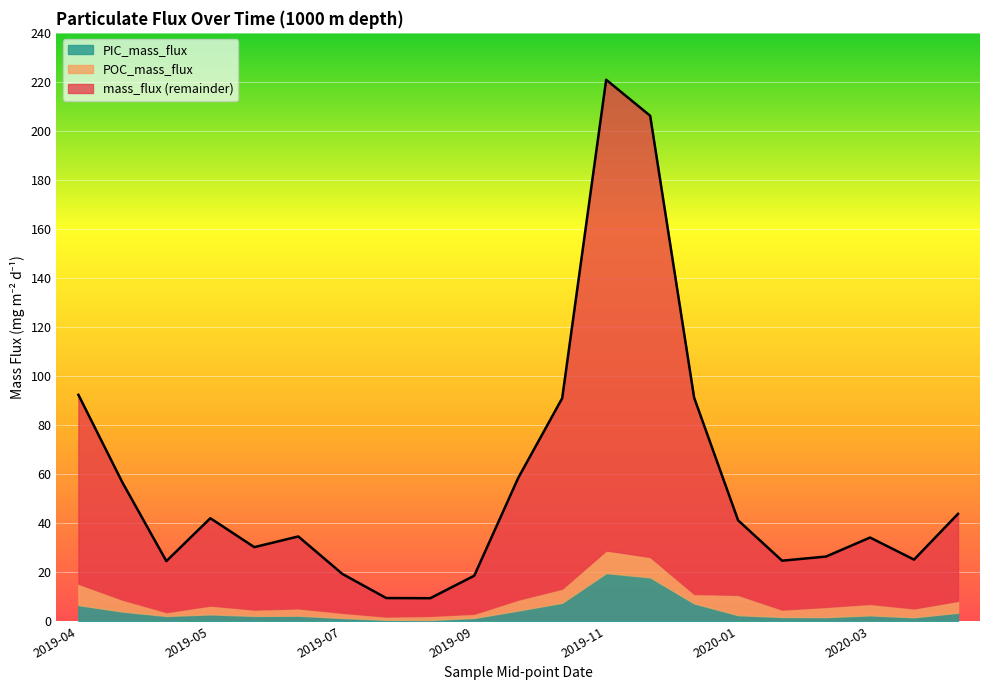

Which series ends up on top after the final intersection of PIC_mass_flux and POC_mass_flux?

POC_mass_flux